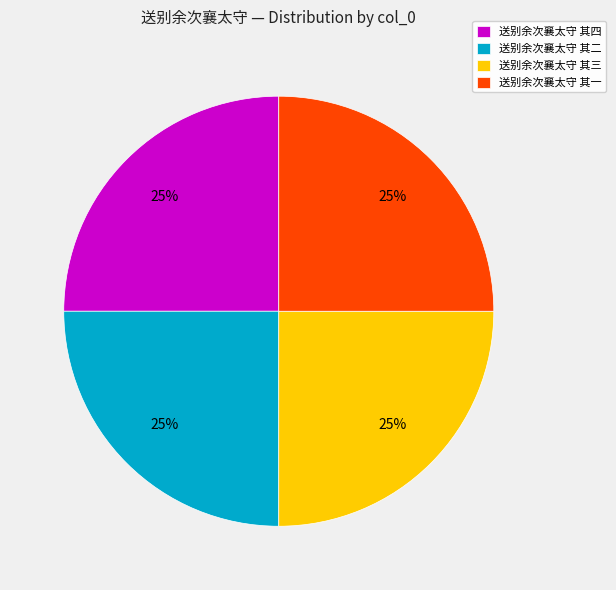

What percentage is the 送别余次襄太守 其一 slice, to the nearest percent?

25%